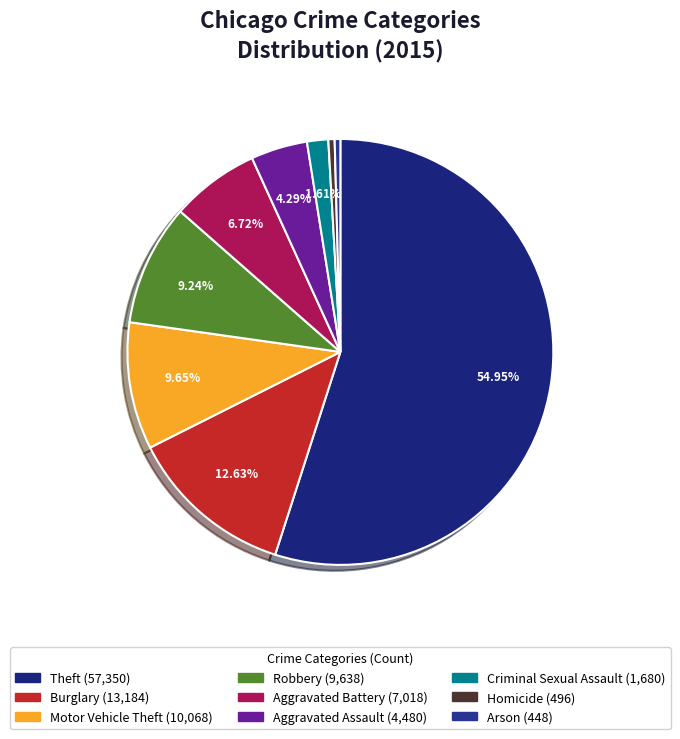

What is the largest slice in the pie chart?

Theft